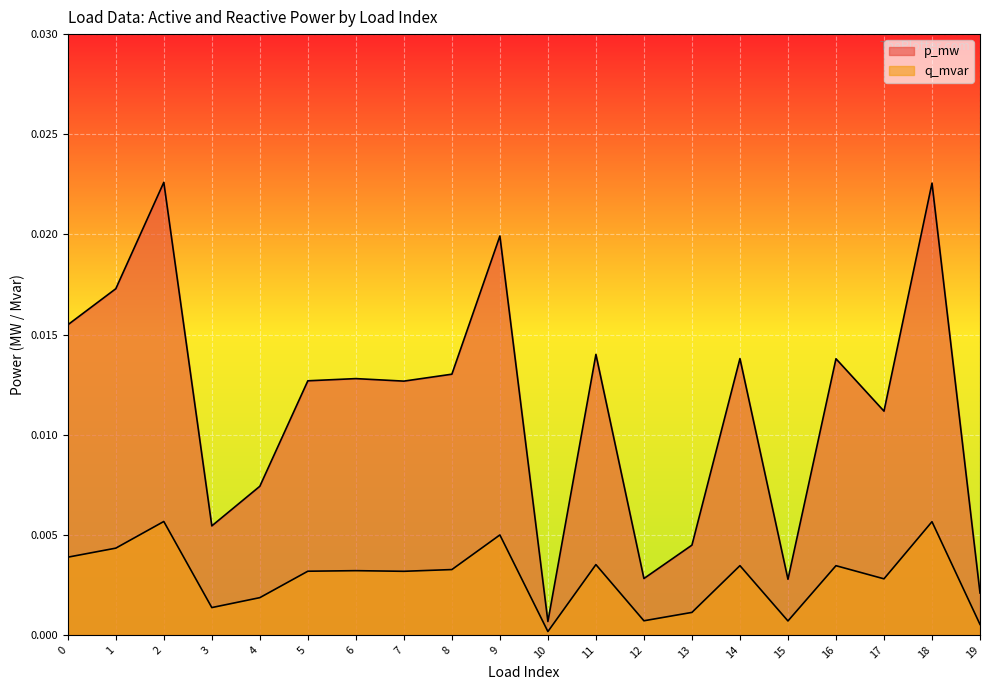

How many lines are shown in the chart?

2